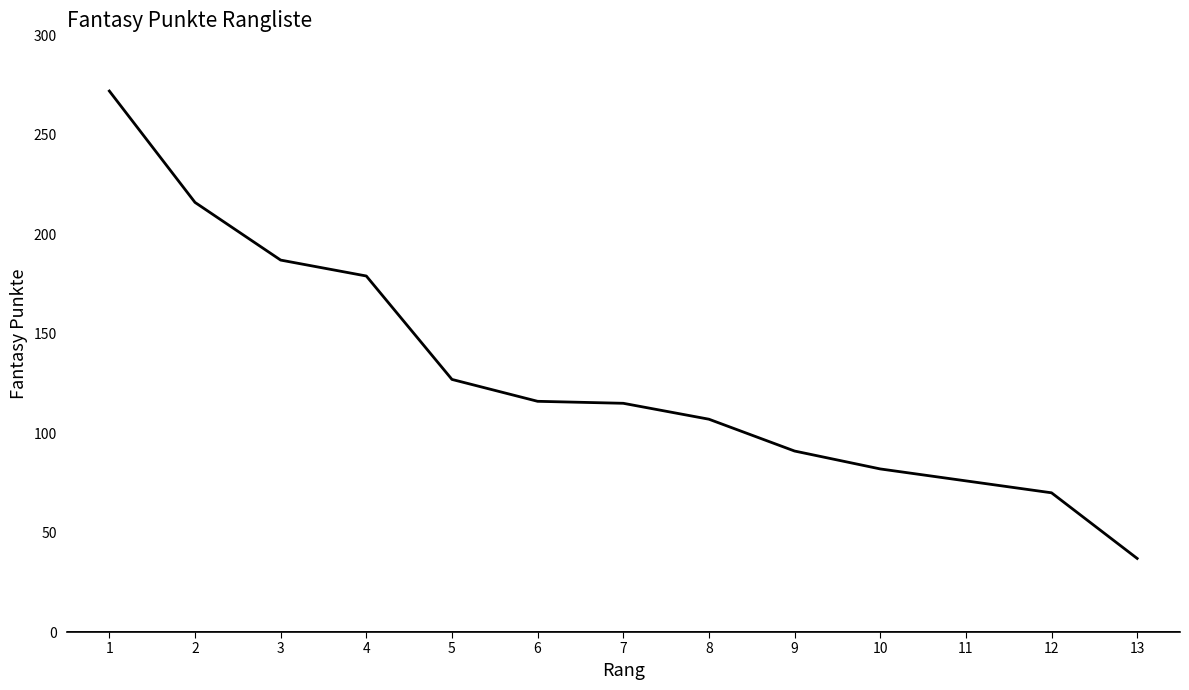

Which category has the lowest value across all series?

13